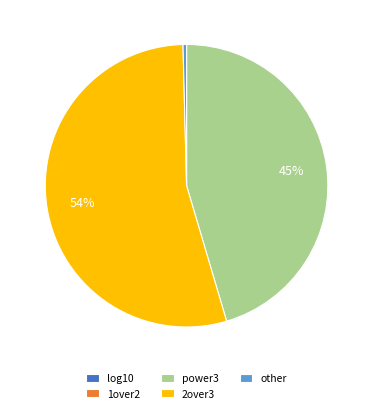

Is it true that power3 is 51% of the pie?

False